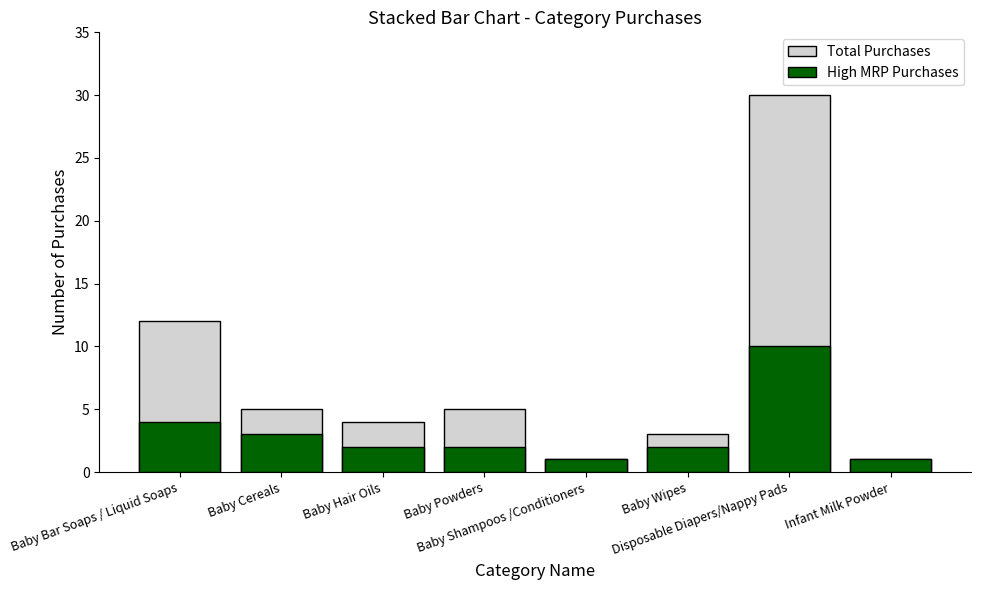

What are all the series names shown in the legend?

Total Purchases, High MRP Purchases